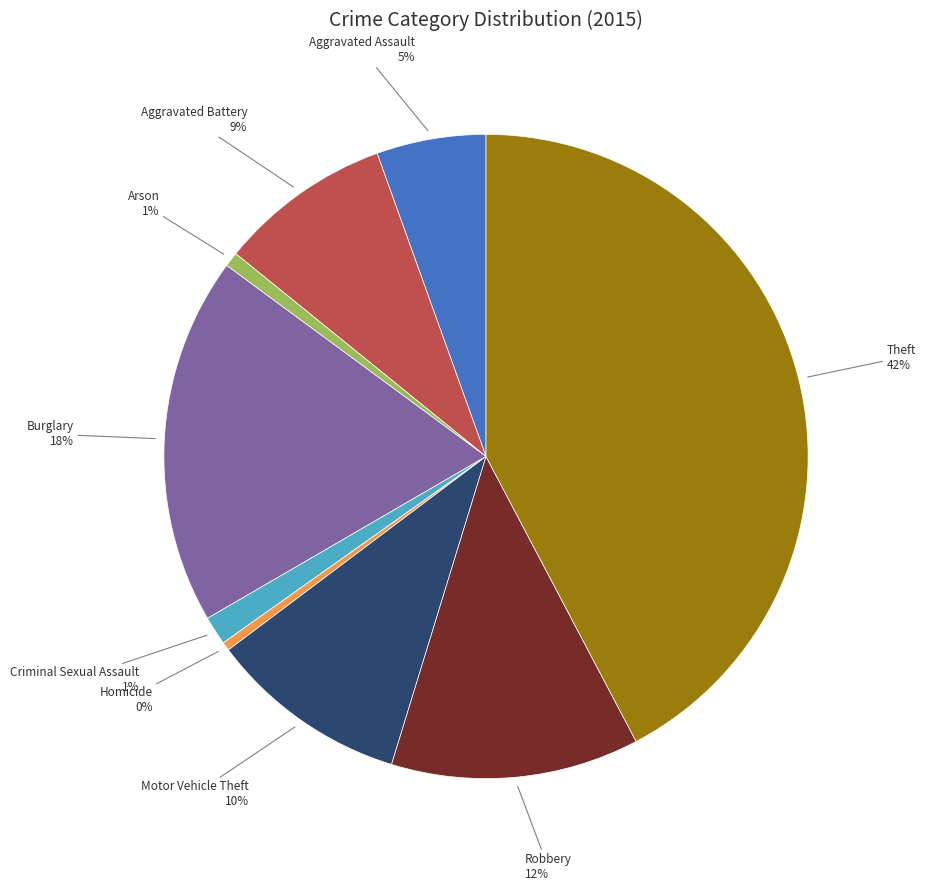

What is the largest slice in the pie chart?

Theft